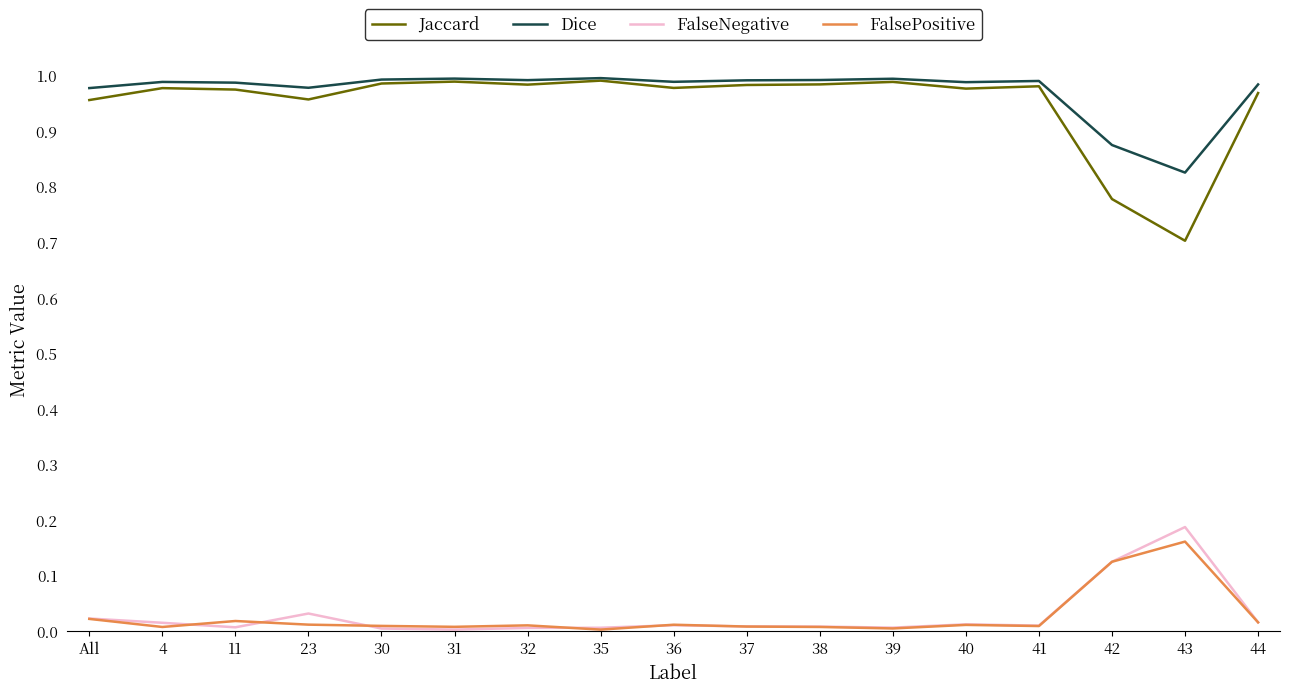

True or false: FalsePositive and Jaccard cross at least once.

False